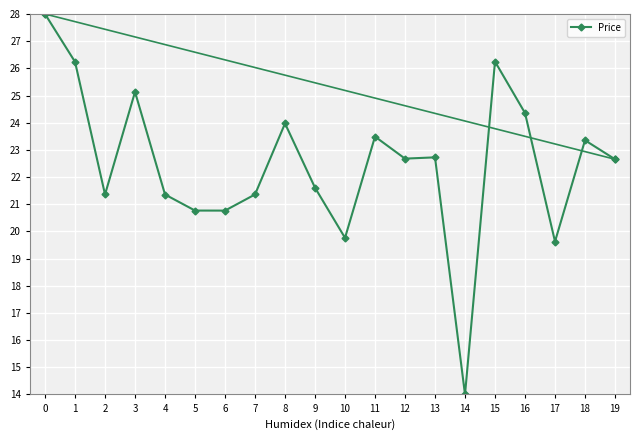

How many data points are above 22?

11